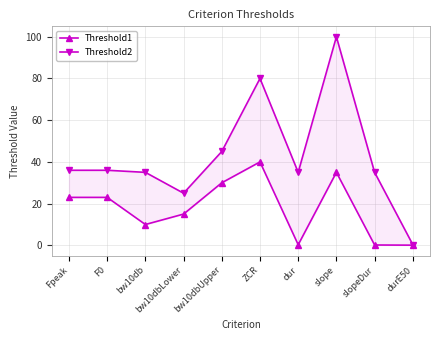

True or false: Threshold2 and Threshold1 cross at least once.

False